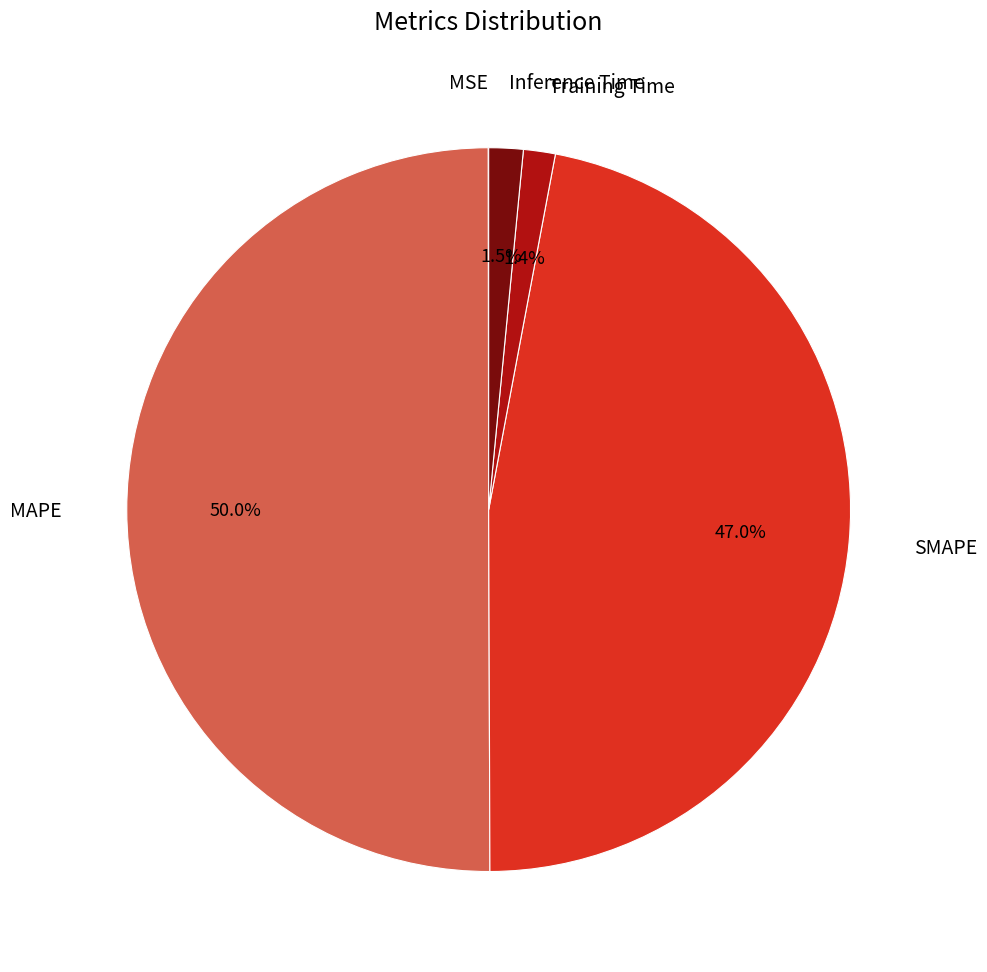

The SMAPE slice represents 47% of the pie. True or false?

True